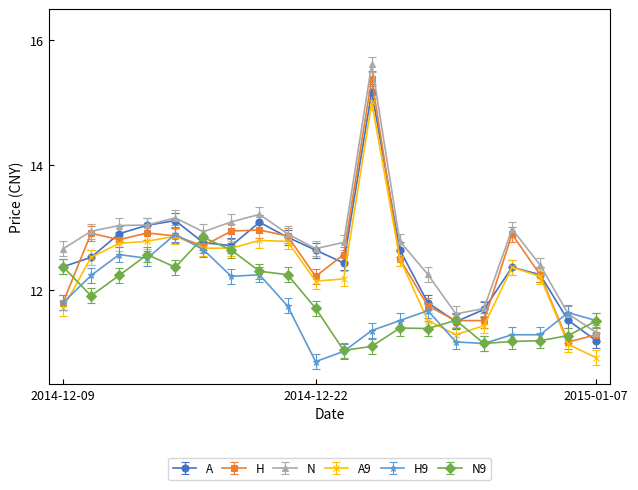

True or false: N9 has more than 2 points higher than both neighbors.

True